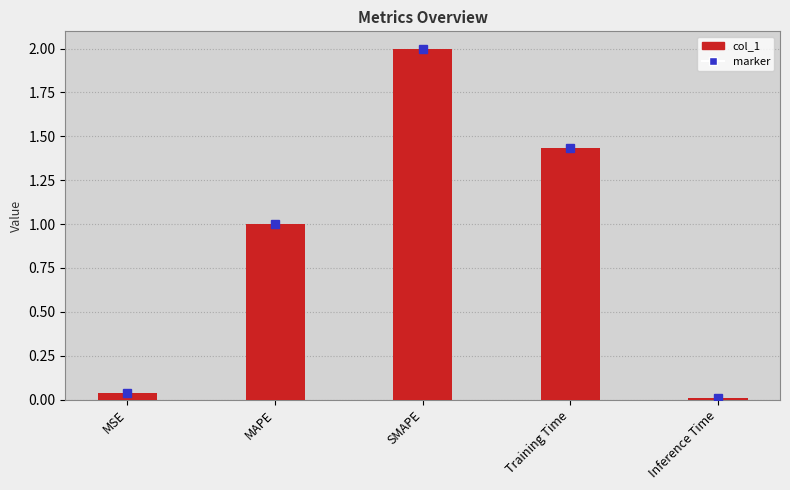

Which label corresponds to the largest value in the chart?

SMAPE